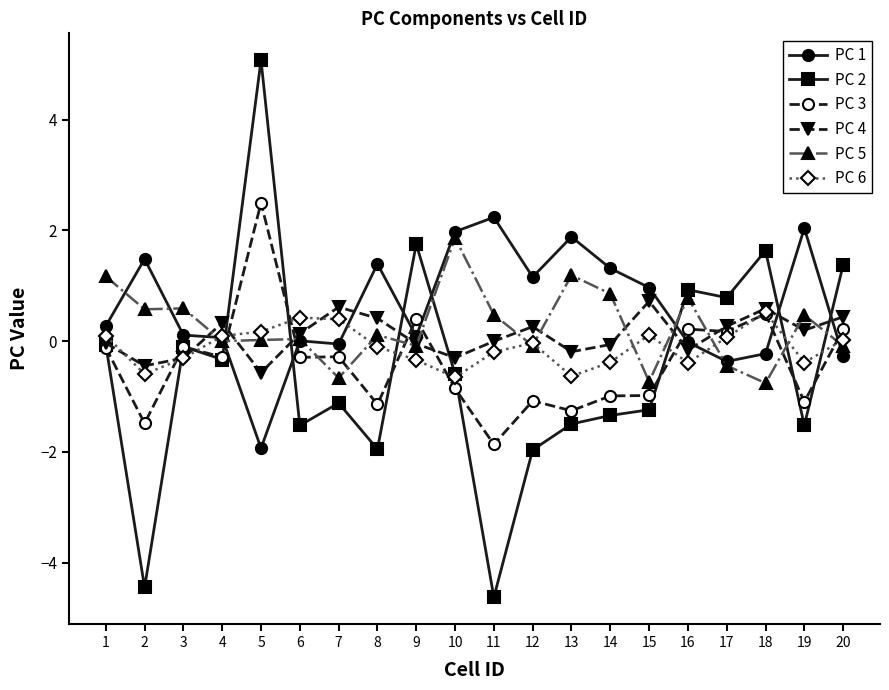

How many lines are shown in the chart?

6